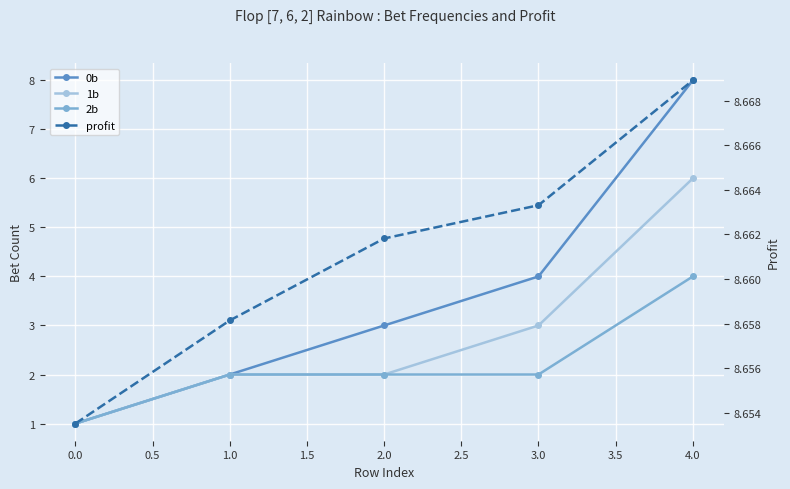

What is the difference between the maximum and second lowest values in the 1b series?

4.0